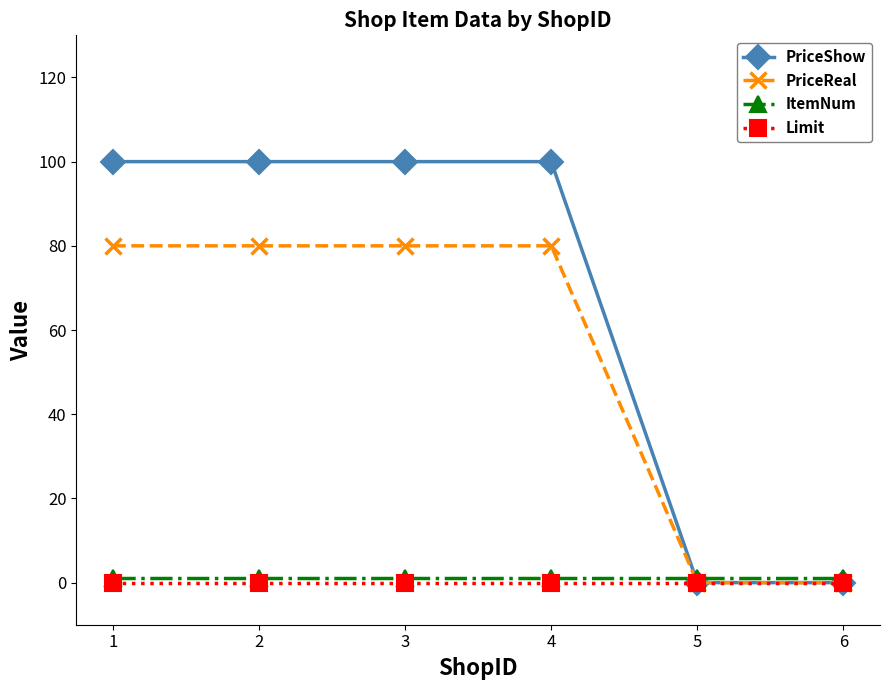

Between 2 and 5, which series saw the biggest shift?

PriceShow